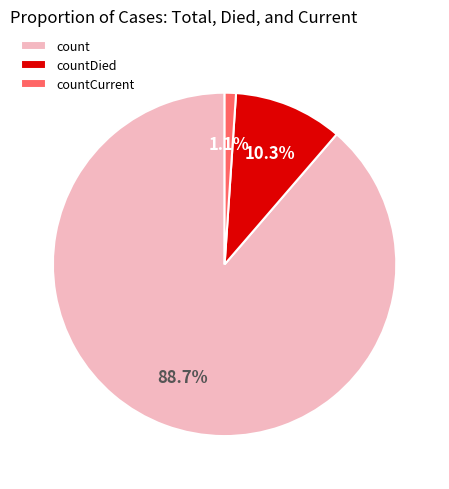

To the nearest percent, what is the difference between the largest and smallest slice percentages?

88%